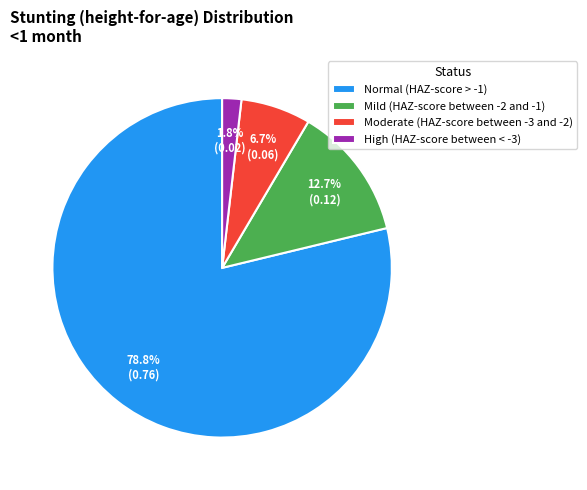

Which has a higher value, Mild (HAZ-score between -2 and -1) or Moderate (HAZ-score between -3 and -2)?

Mild (HAZ-score between -2 and -1)